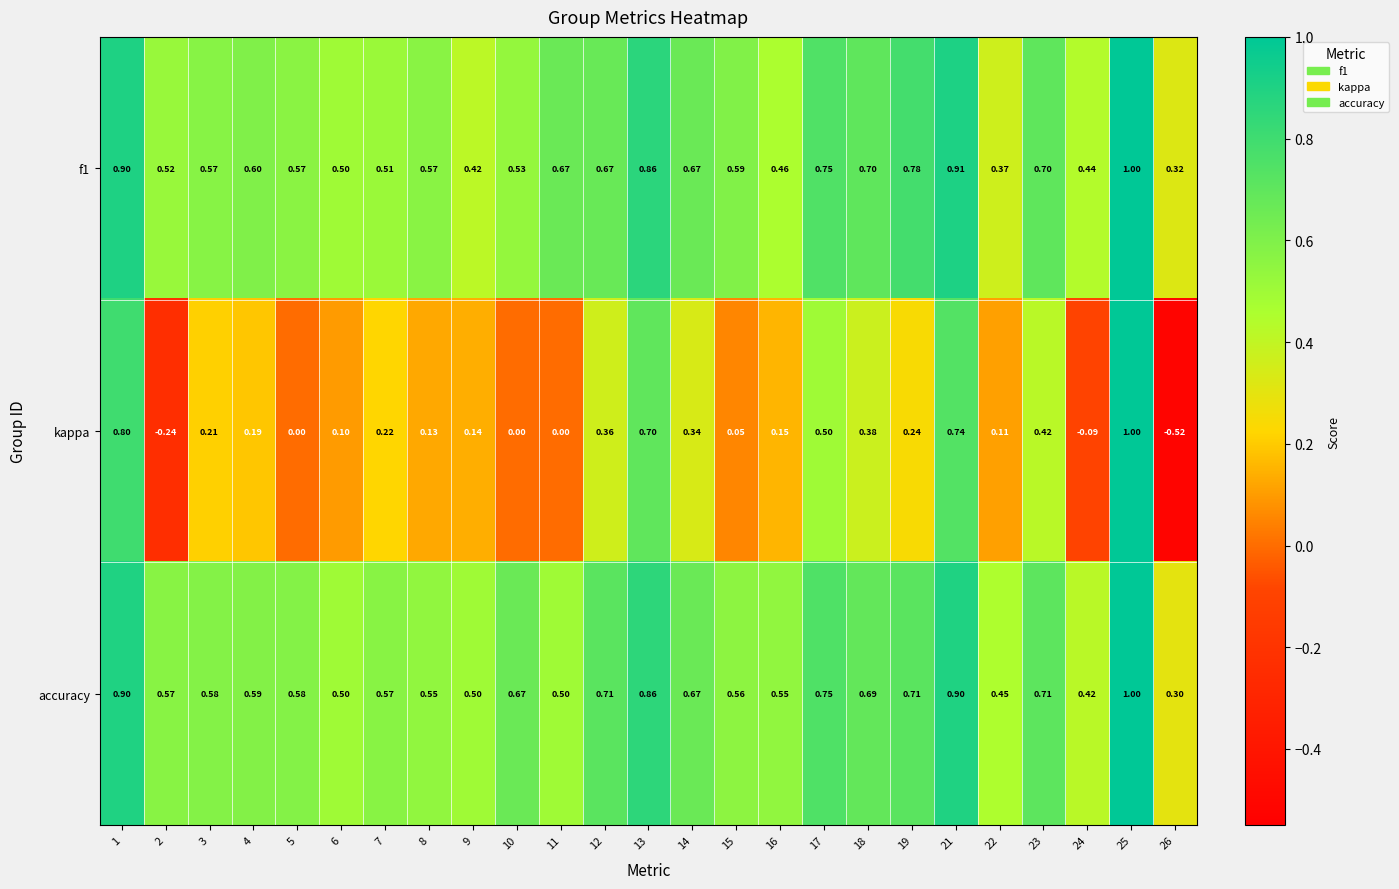

Which series has the widest spread of values?

kappa